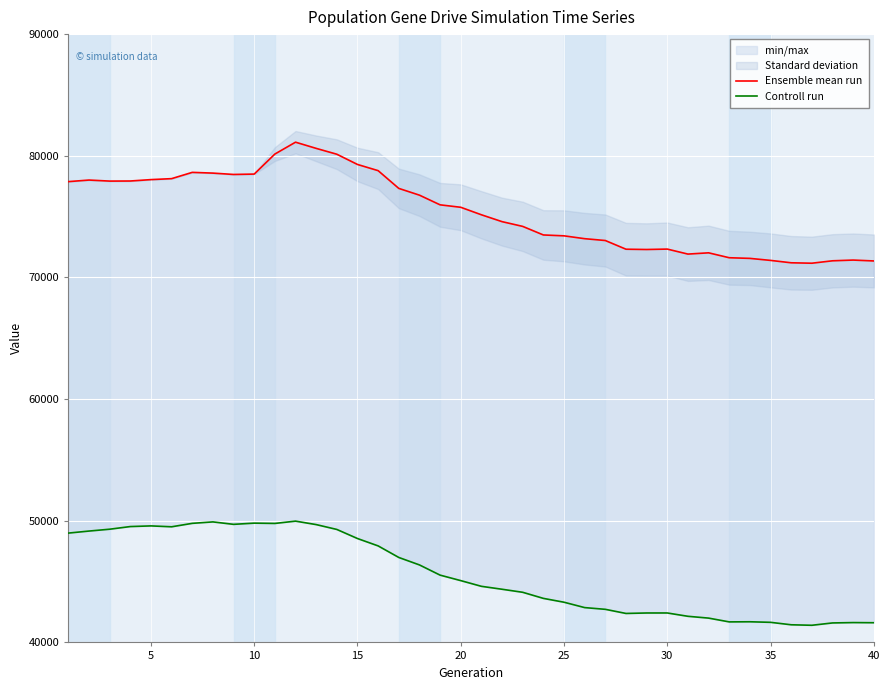

At how many categories does at least one series exceed 79450?

4